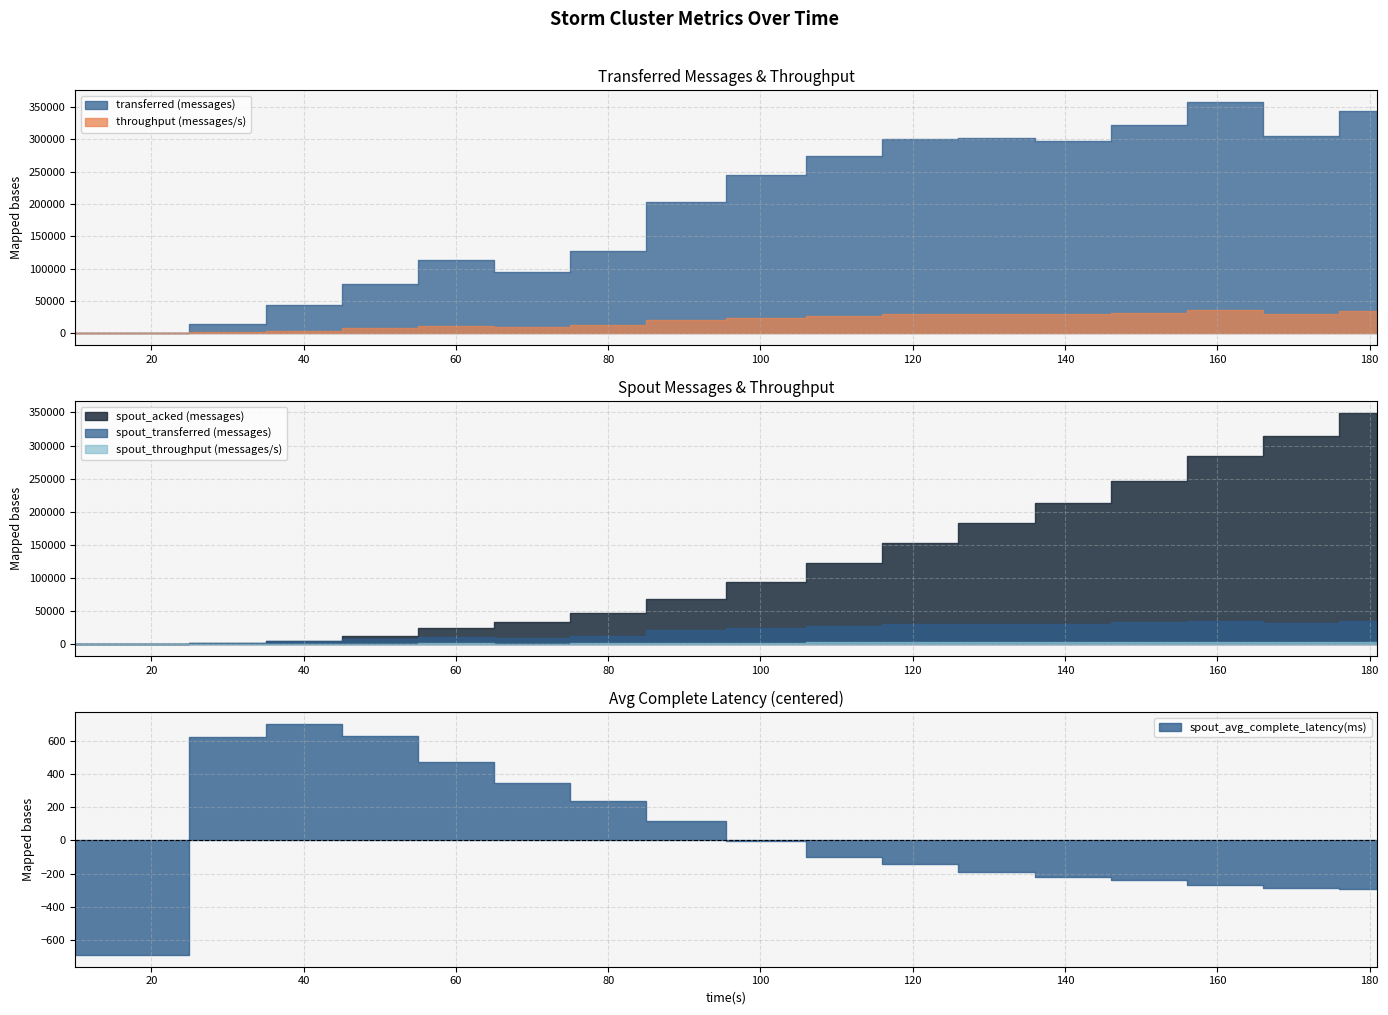

At which label does spout_avg_complete_latency(ms) first exceed 591?

30